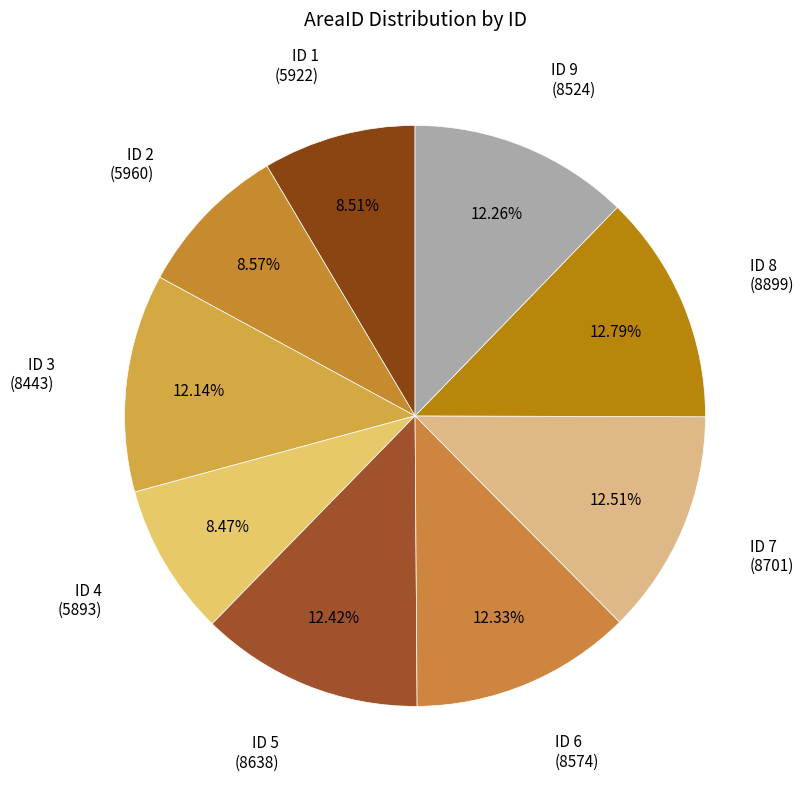

How many segments does this pie chart have?

9